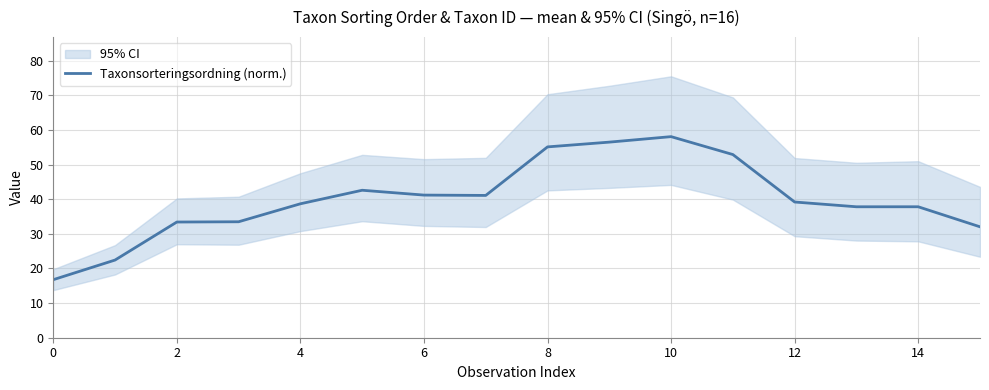

True or false: Taxonsorteringsordning (norm.) has a value of 8.5 at 0.

False